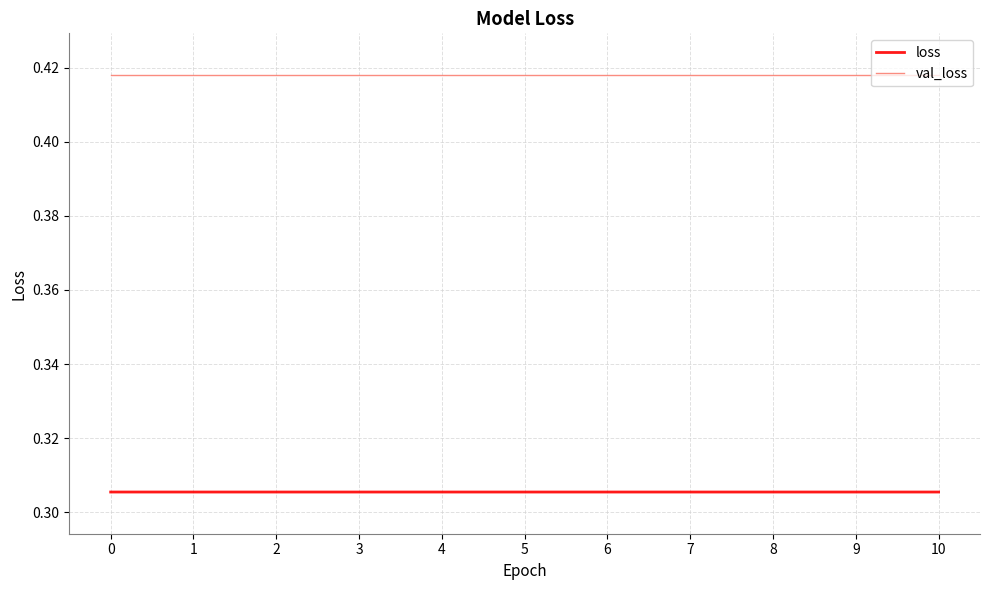

True or false: val_loss and loss intersect in this chart.

False